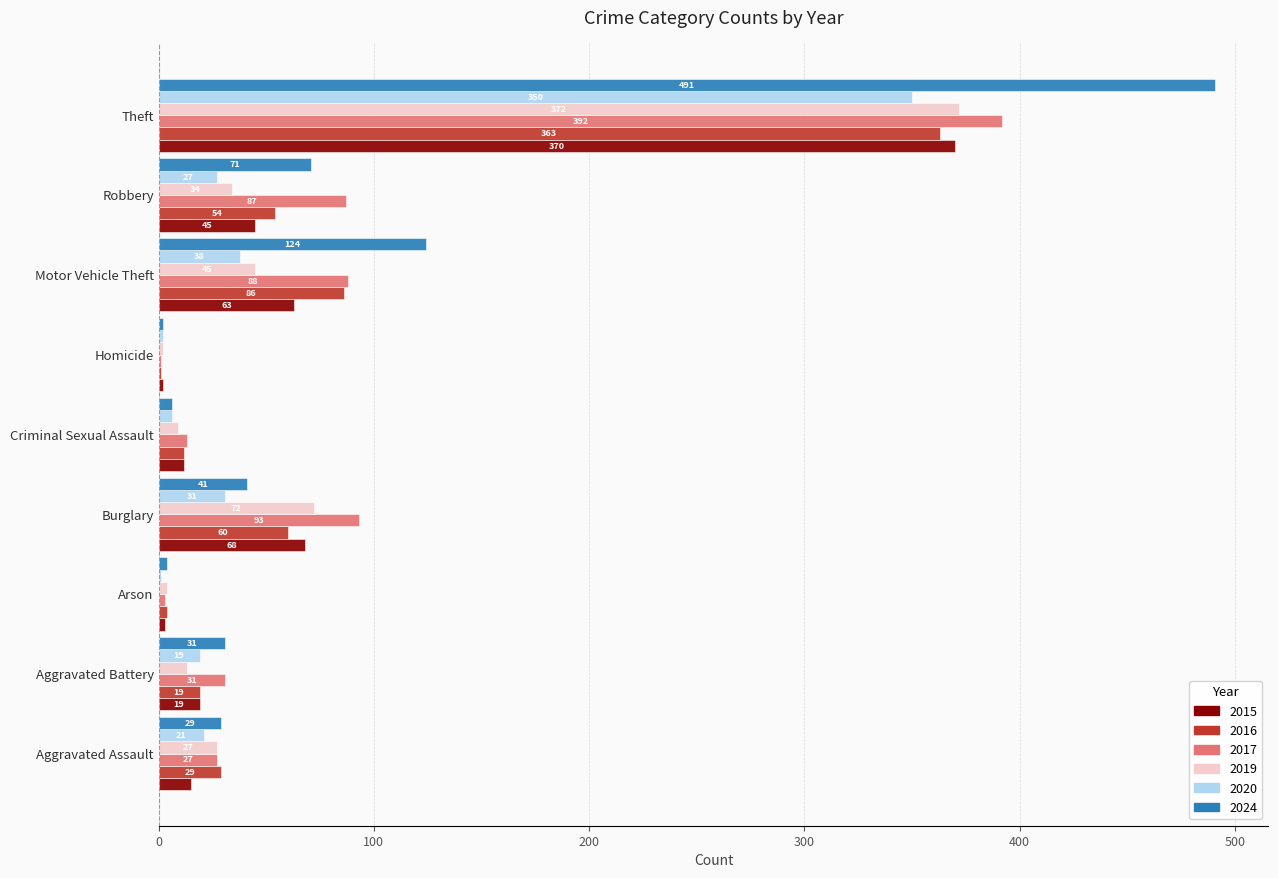

What is the sum of all 2024 values?

799